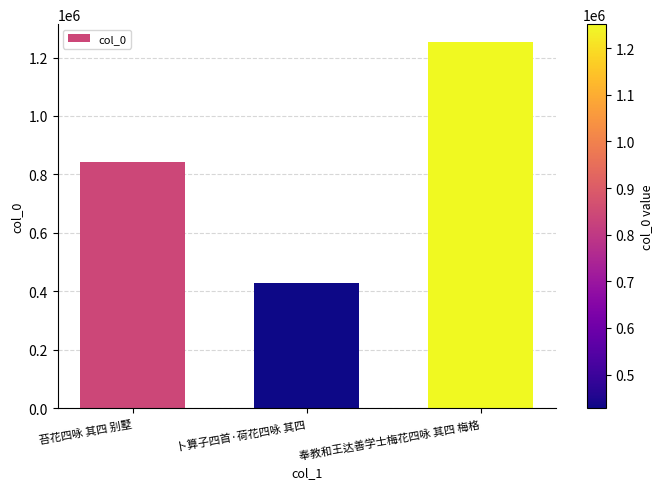

What is the average value?

840324